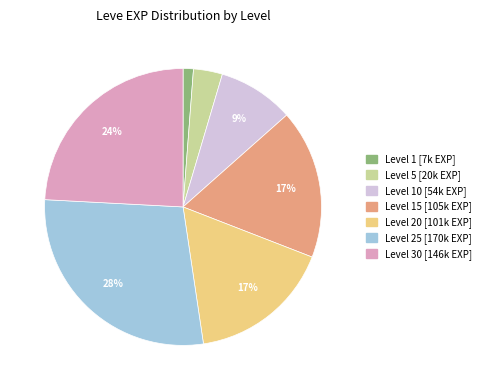

Is there any slice that represents more than half of the pie?

No